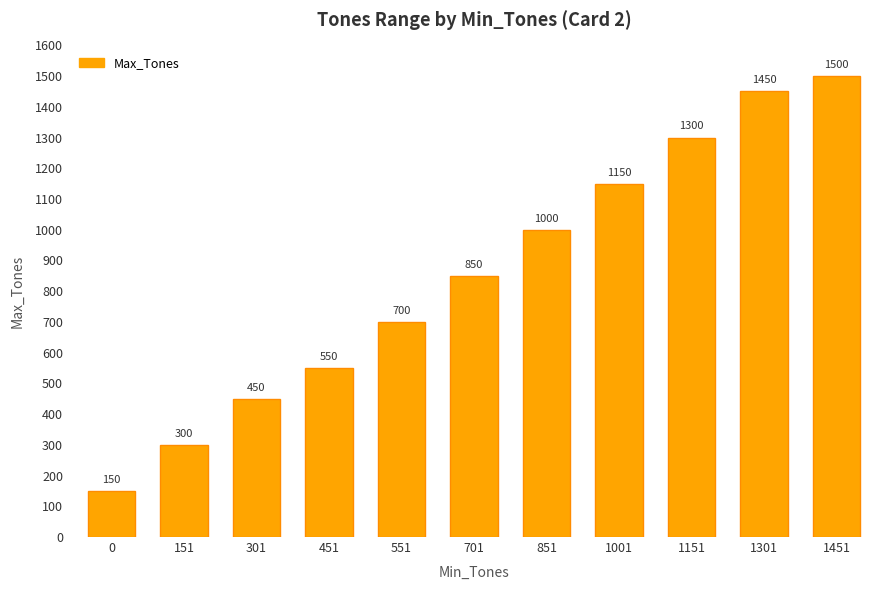

Reading left to right, list all the values displayed in this chart.

0=150	151=300	301=450	451=550	551=700	701=850	851=1000	1001=1150	1151=1300	1301=1450	1451=1500